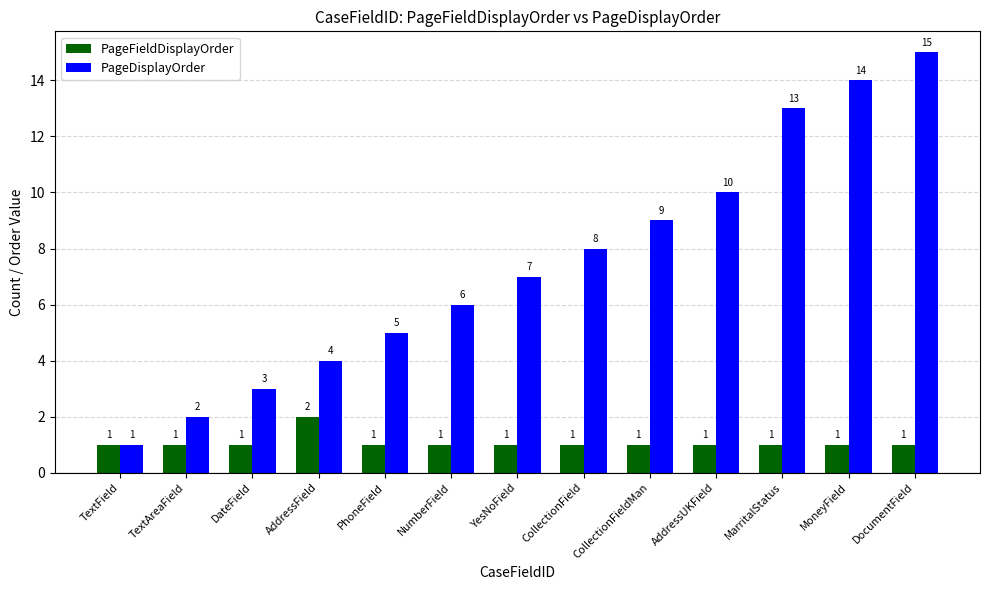

What is the smallest value displayed?

1